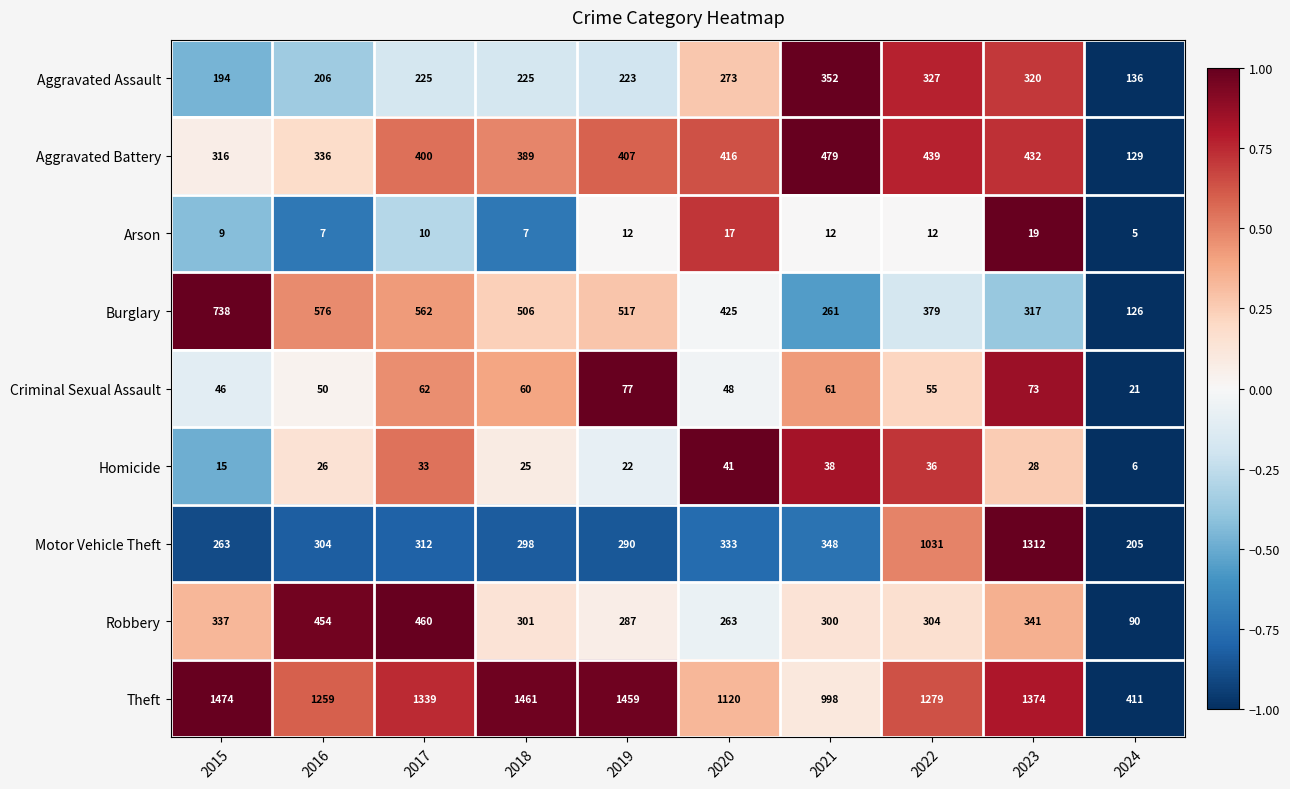

Is it true that Motor Vehicle Theft equals 190 at 2021?

False